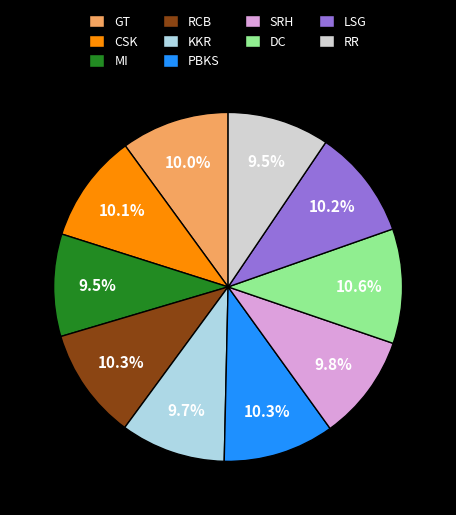

Approximately how many times larger is the value at MI compared to PBKS?

0.9